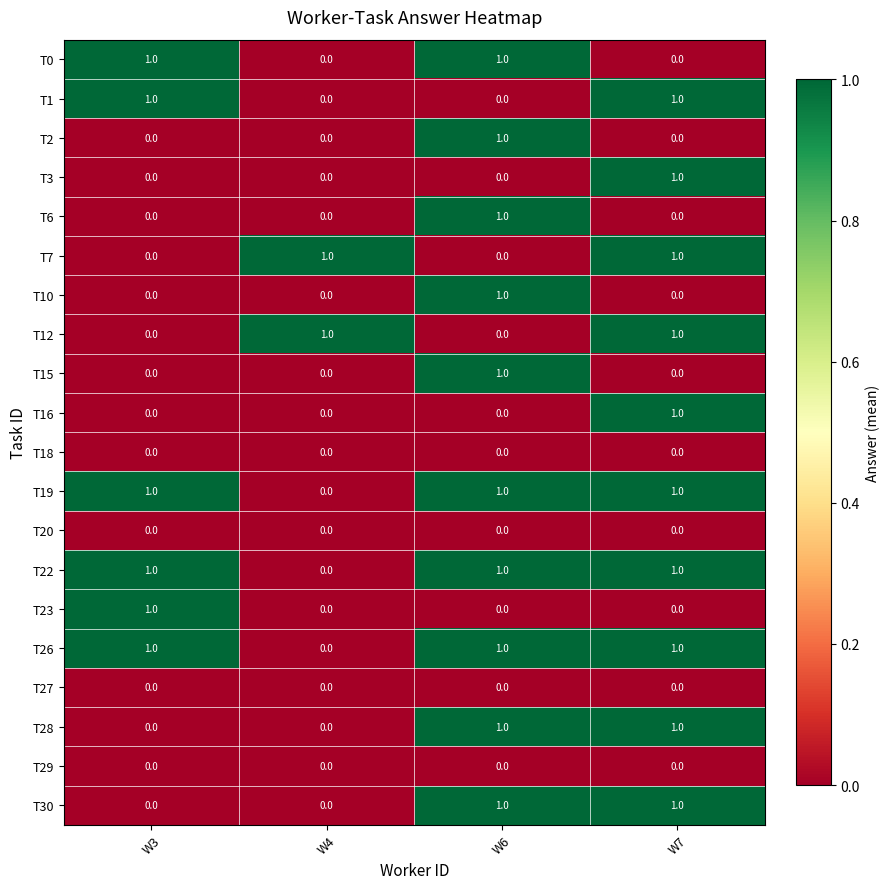

Which category has the highest value in the T6 series?

W6